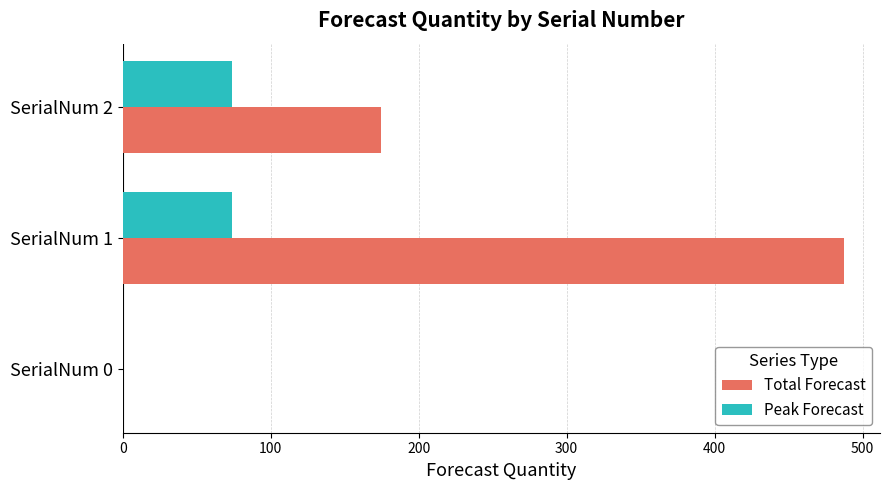

What is the average value of the Peak Forecast series?

49.3